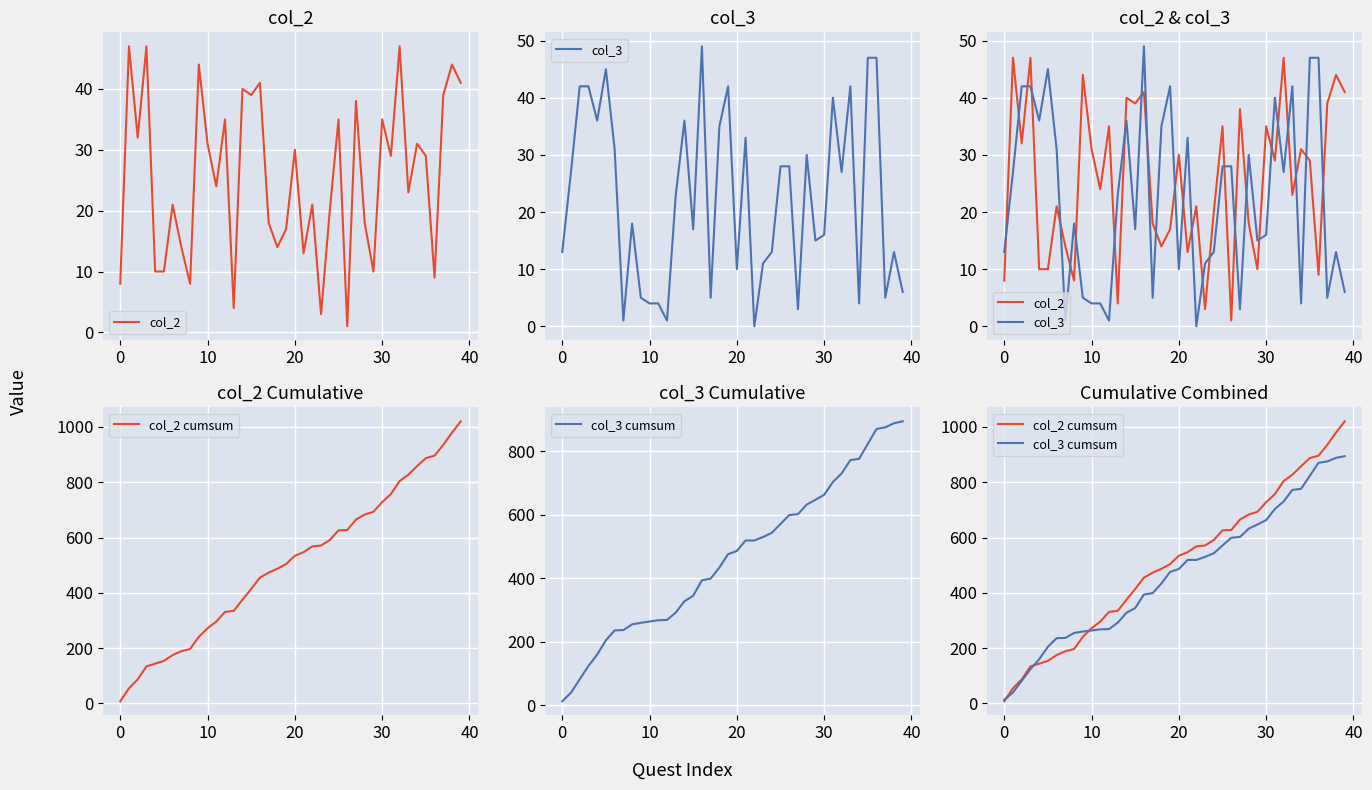

After their last crossing, which series has the higher values: col_3 cumsum or col_2 cumsum?

col_2 cumsum